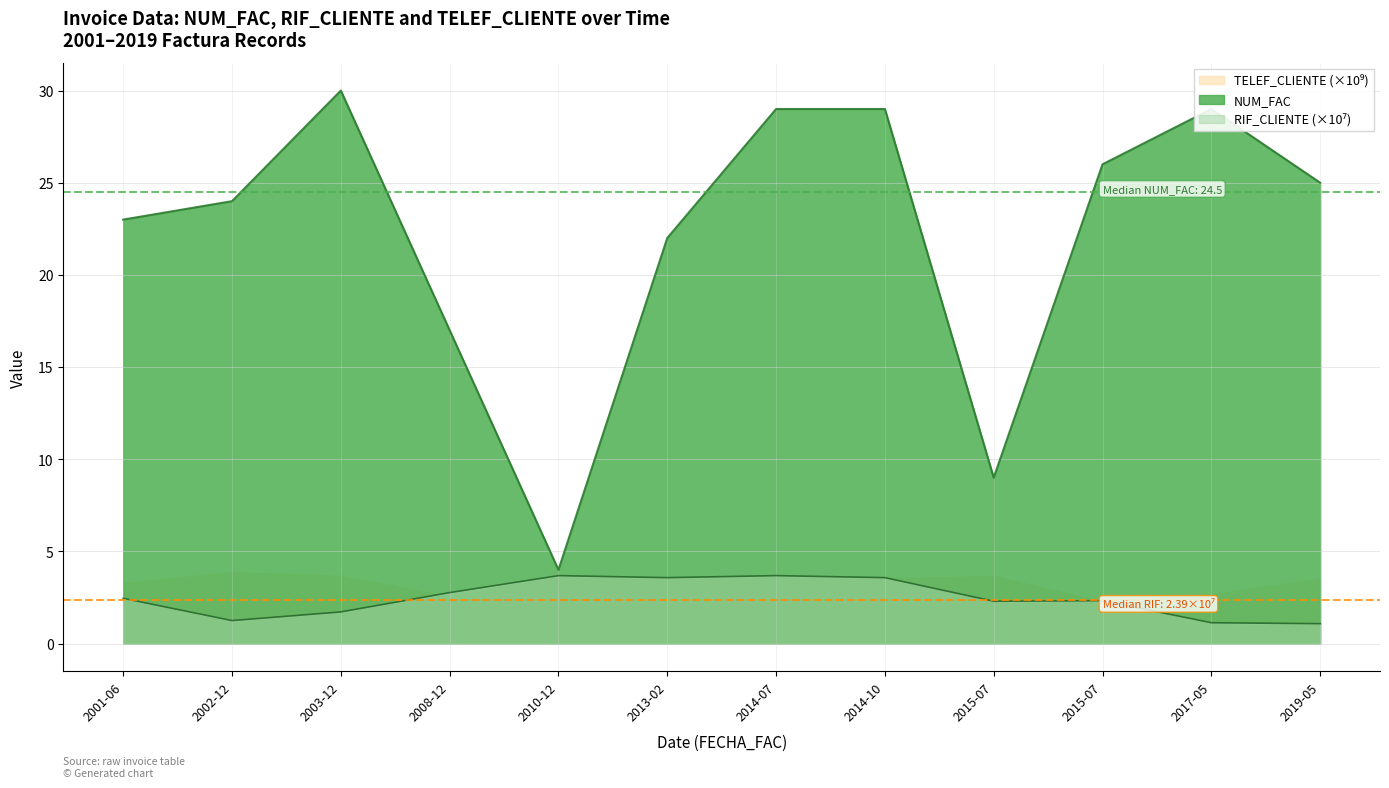

At which label does RIF_CLIENTE reach its peak?

2010-12